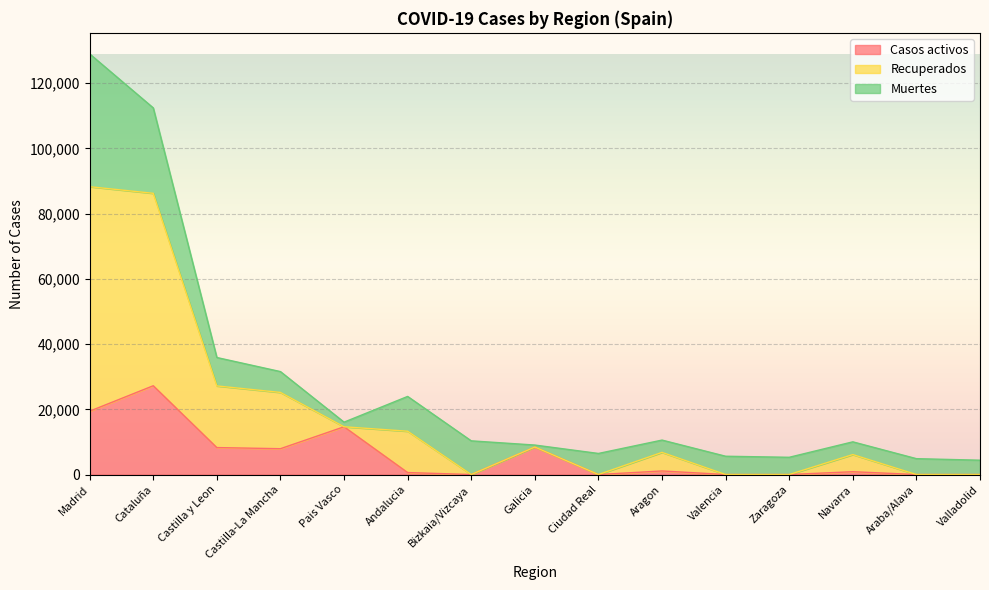

Between Andalucia and Pais Vasco, which is larger?

Pais Vasco